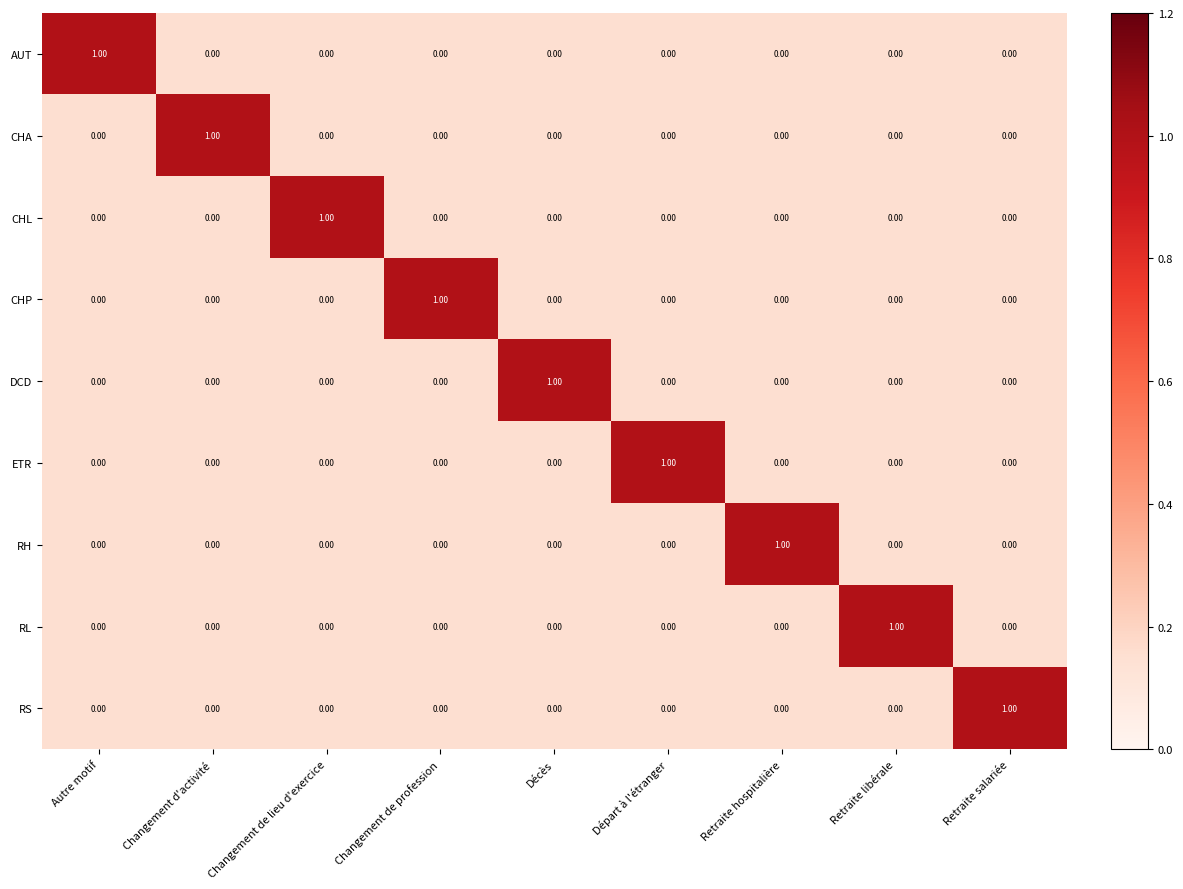

At how many categories does at least one series exceed 0?

9